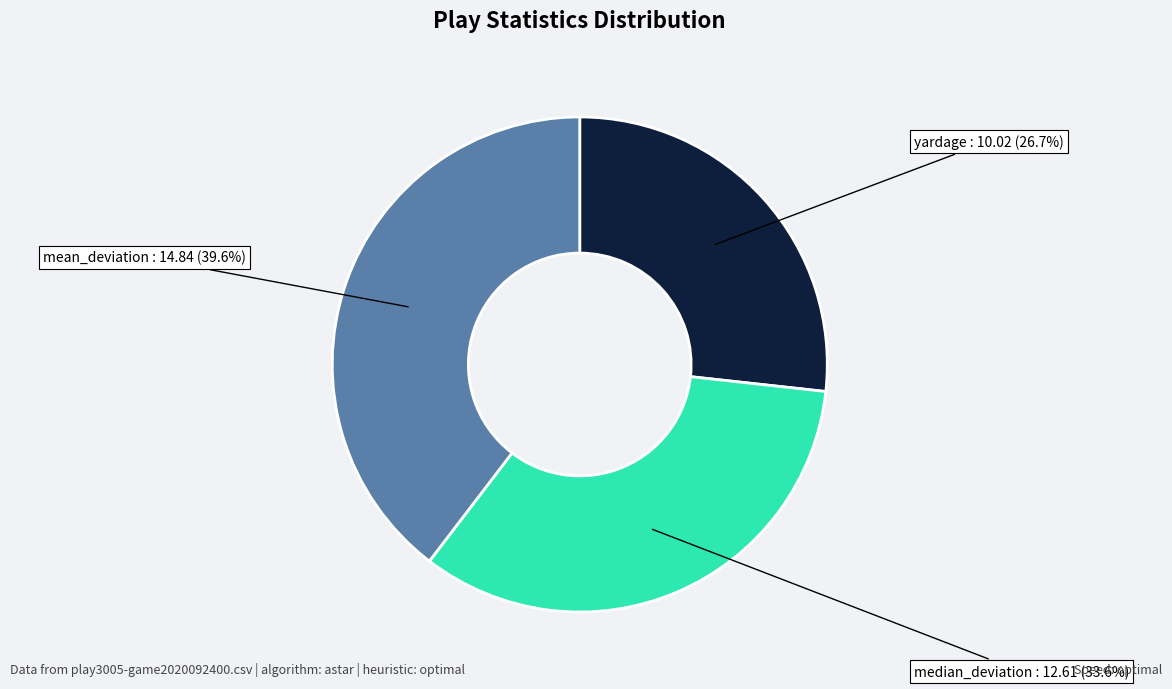

Which slice is the smallest?

yardage